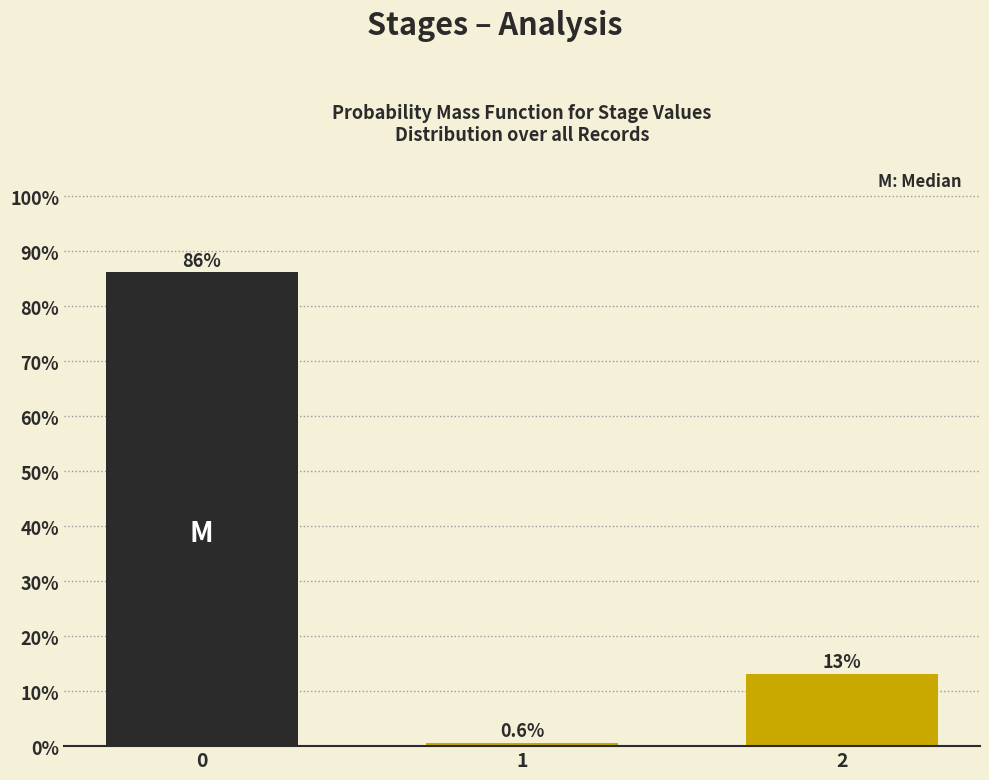

Reading left to right, what are all the values shown in this chart?

0=86.2	1=0.6	2=13.2